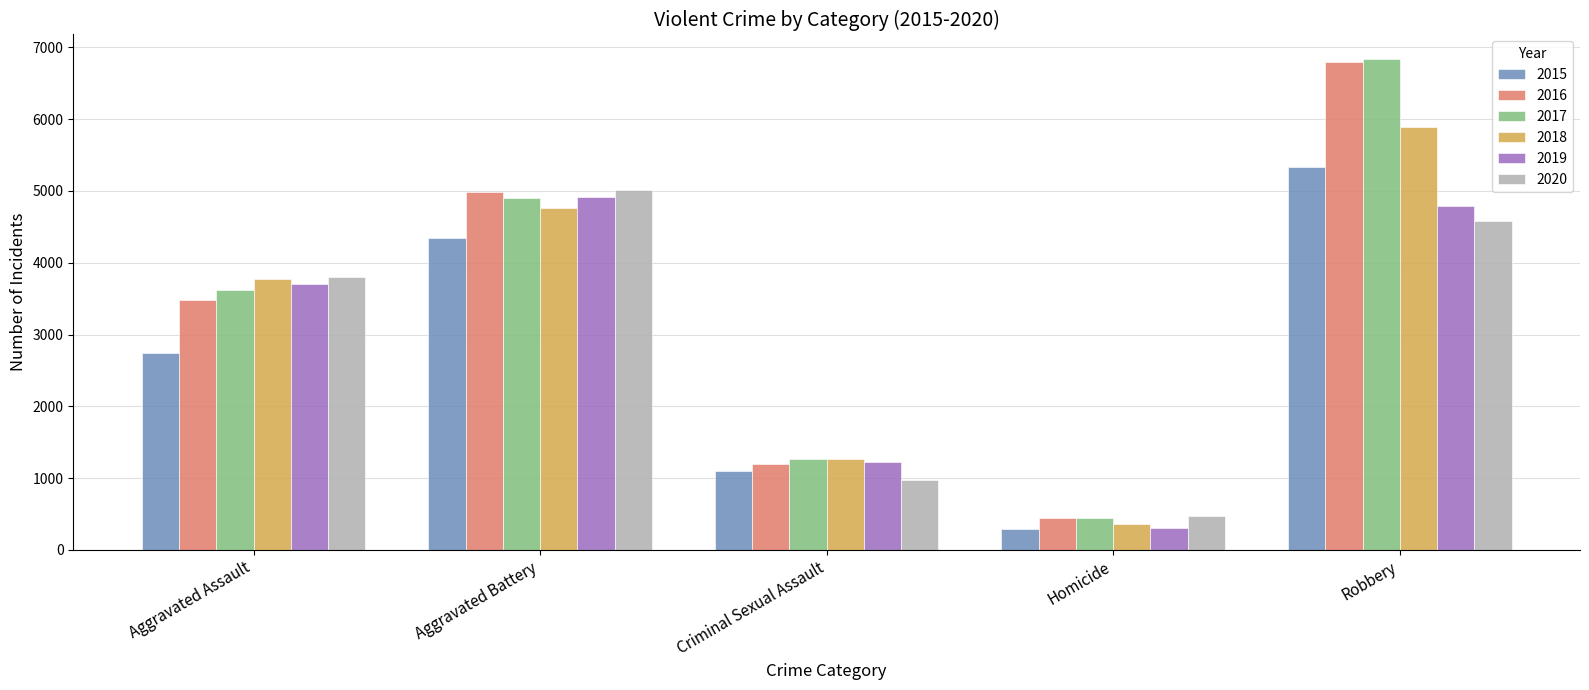

At how many categories does at least one series exceed 4672?

2